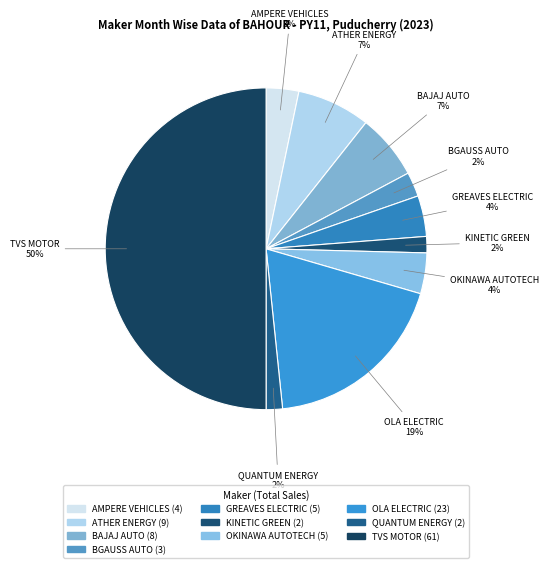

True or false: AMPERE VEHICLES accounts for 3% of the total.

True